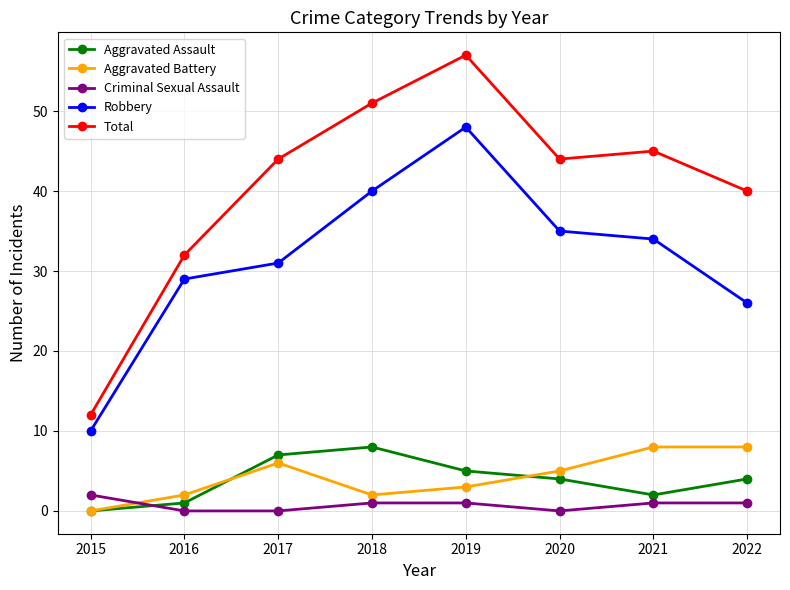

The value of Aggravated Battery at 2015 is 0. True or false?

True